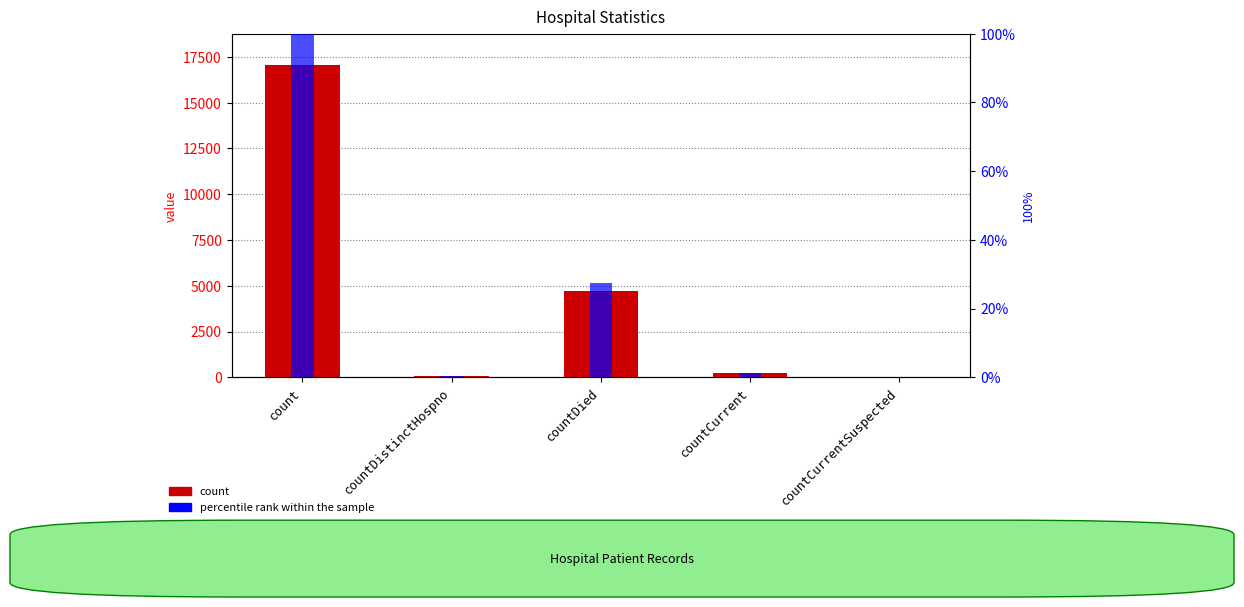

At which category does the chart reach its minimum across all series?

countCurrentSuspected